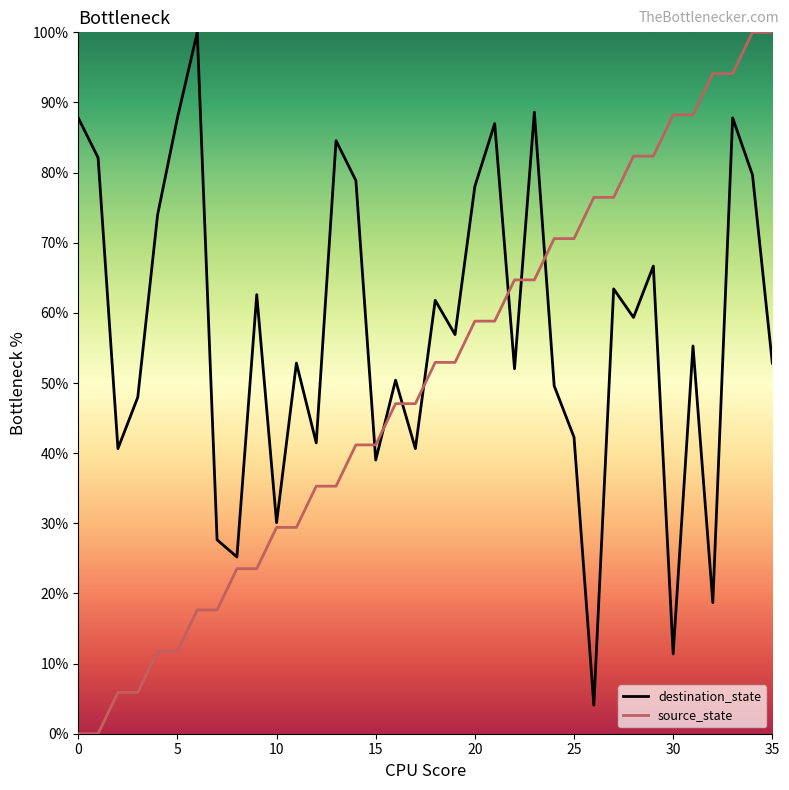

In destination_state, how many points are higher than both neighbors (excluding endpoints)?

12